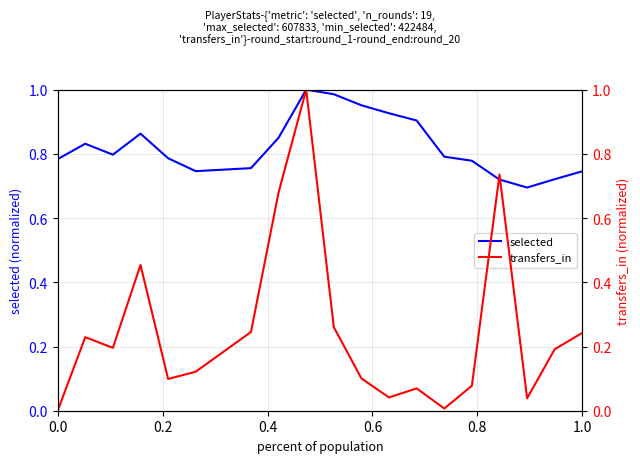

Reading left to right, what are all the values shown in this chart?

selected: 0.8	0.8	0.8	0.9	0.8	0.7	0.8	0.9	1.0	1.0	1.0	0.9	0.9	0.8	0.8	0.7	0.7	0.7	0.7
transfers_in: 0.0	0.2	0.2	0.5	0.1	0.1	0.2	0.7	1.0	0.3	0.1	0.0	0.1	0.0	0.1	0.7	0.0	0.2	0.2